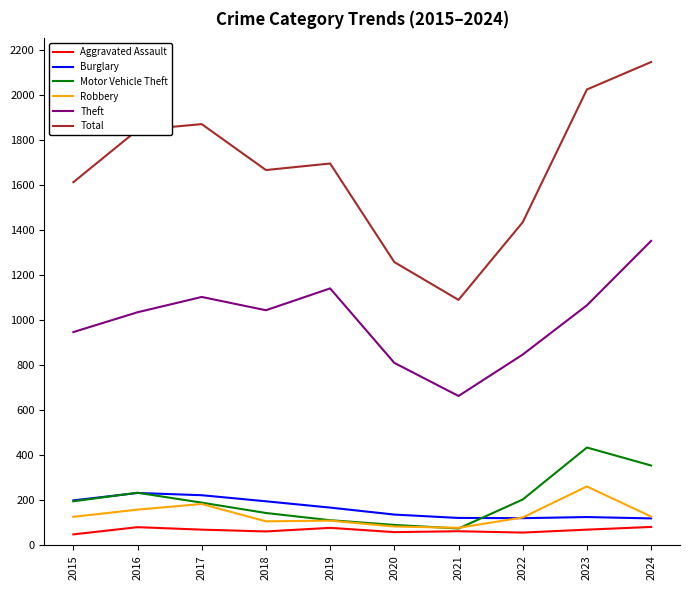

At how many categories does at least one series exceed 1060?

10